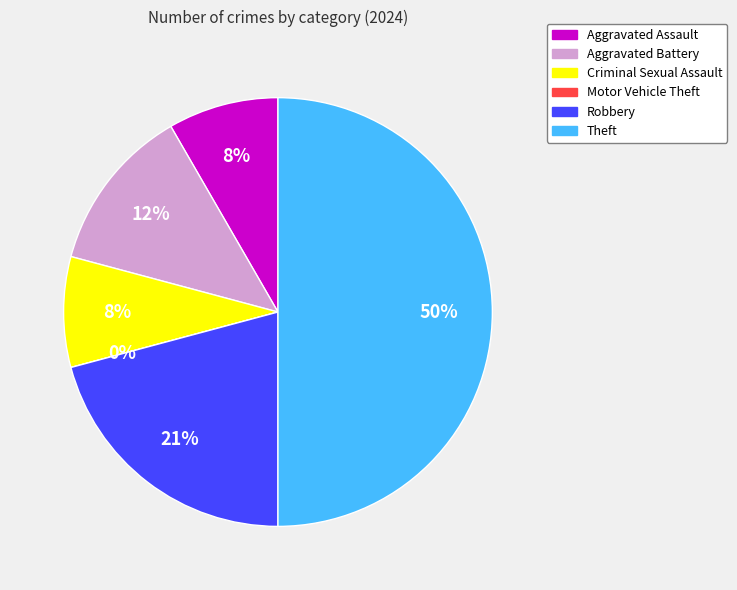

What percentage is NOT represented by Robbery?

79.2%